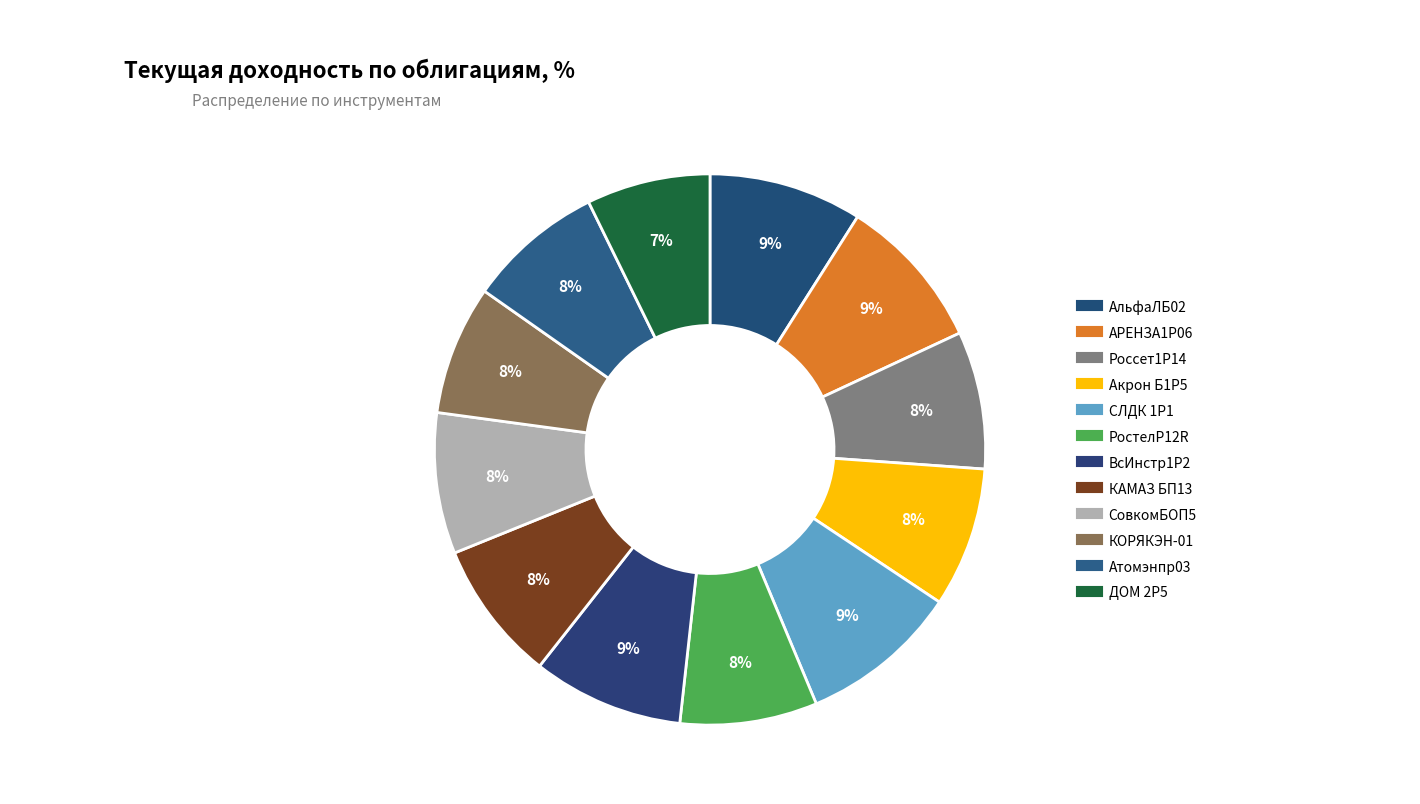

To the nearest percent, what is the average slice percentage?

8%